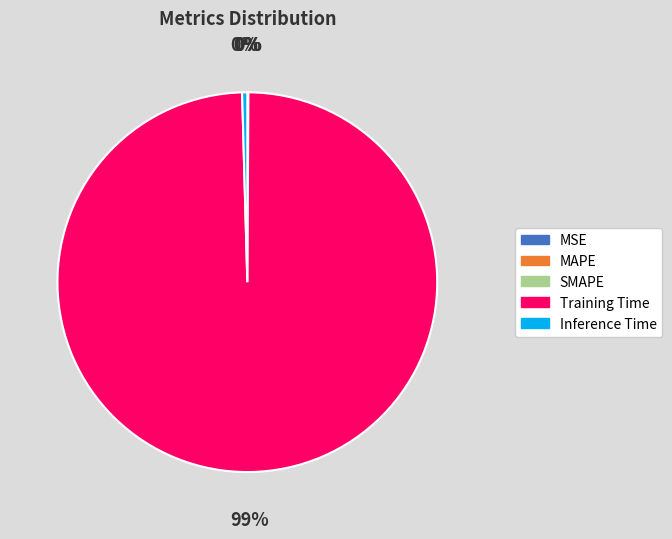

Which slice represents more than half of the pie?

Training Time